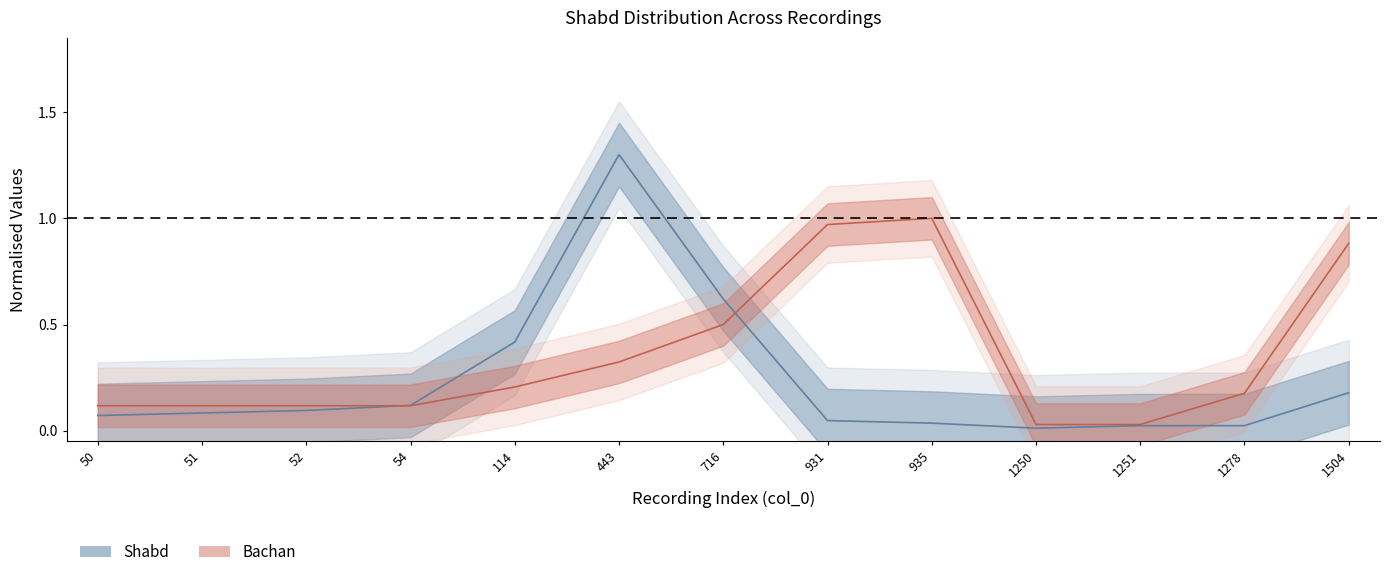

What is the value of the Shabd point at the 7th from the left?

0.6